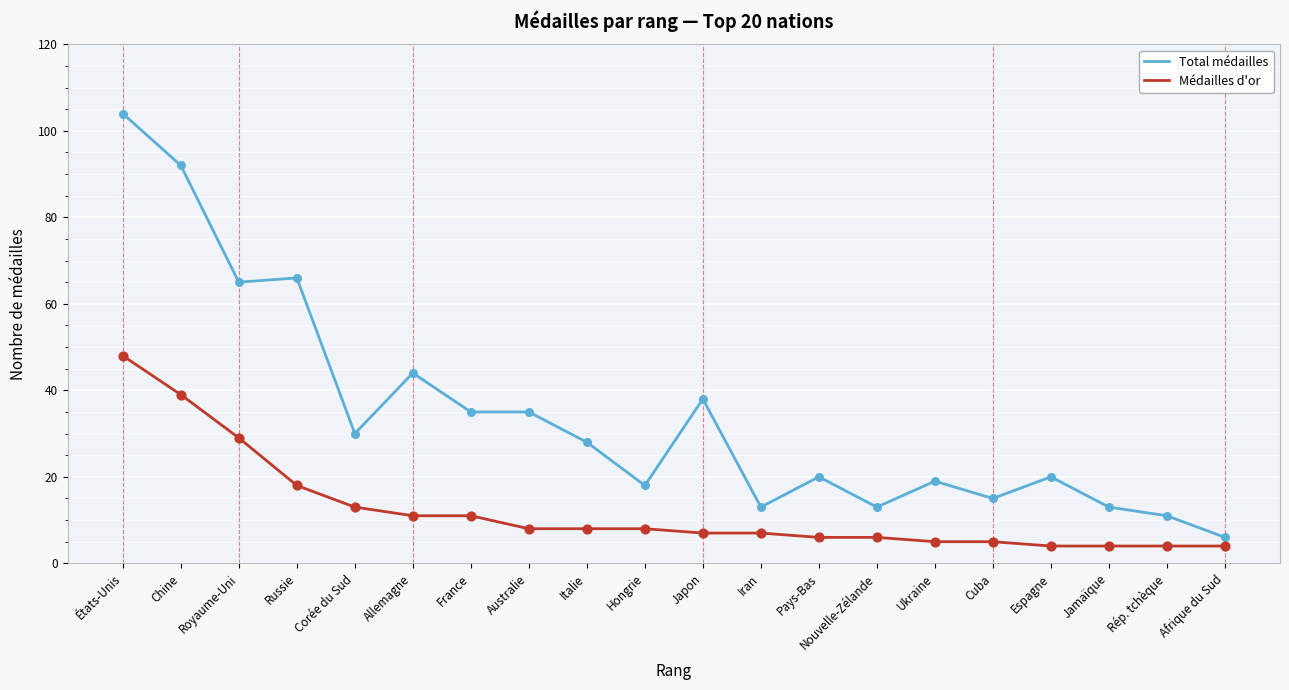

Which series has the largest total across all categories?

Total médailles